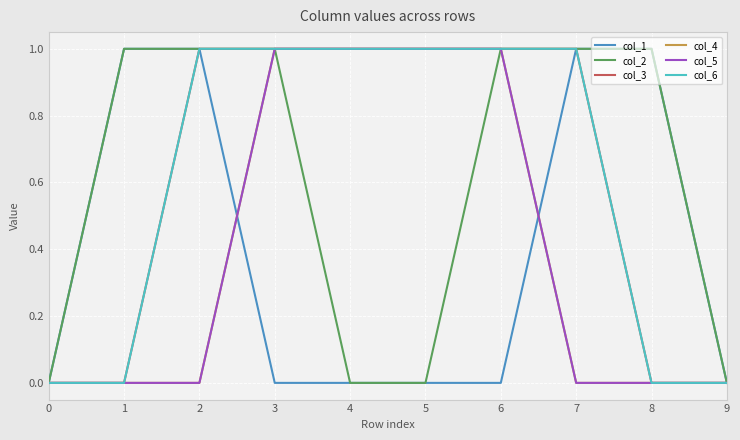

Is this an area chart (filled region under the line)?

No